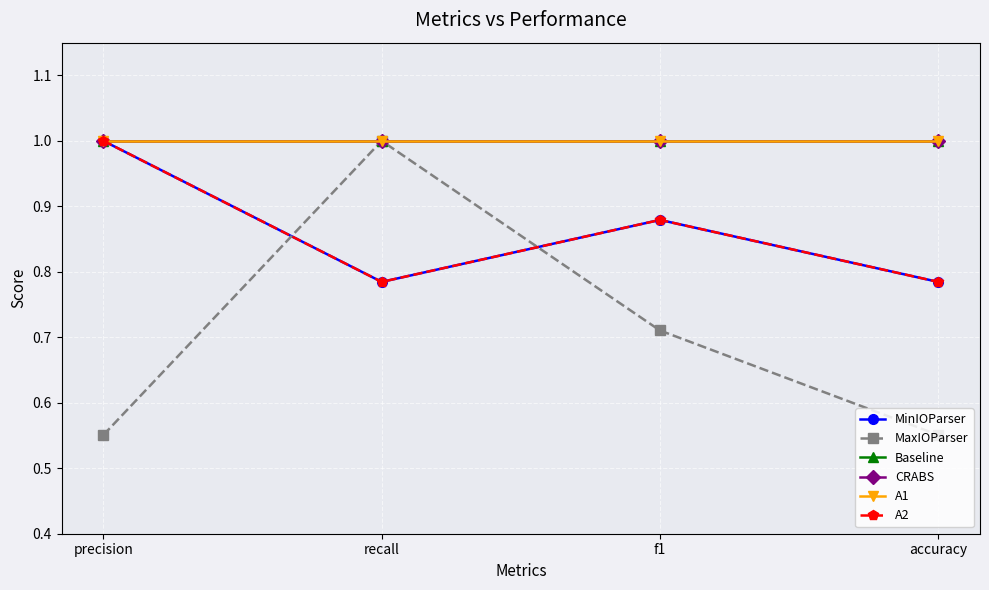

In MinIOParser, how many points are lower than both neighbors (excluding endpoints)?

1